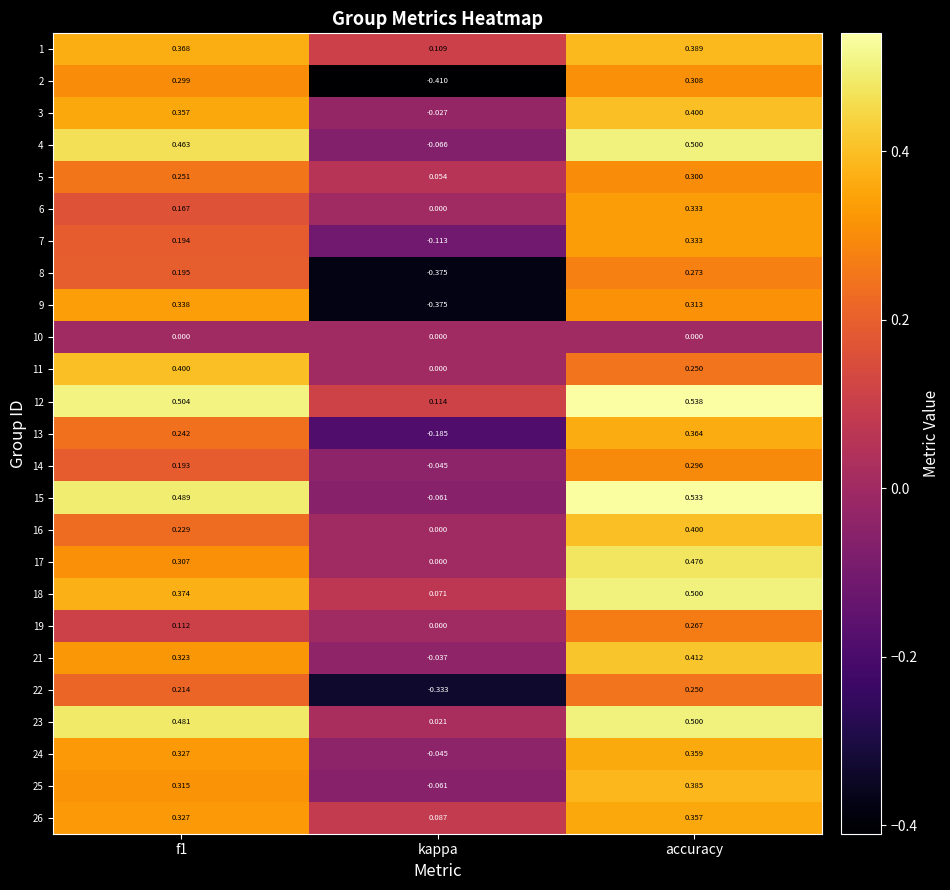

At which category is the sum across all series the highest?

accuracy